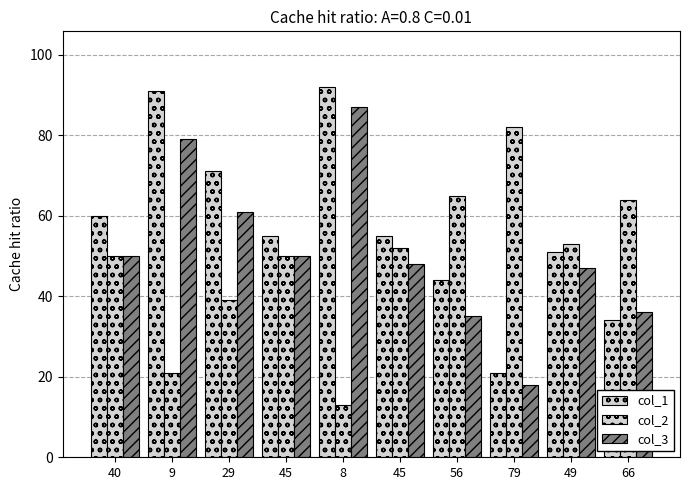

What is the spread (max minus min) of values at 45?

5